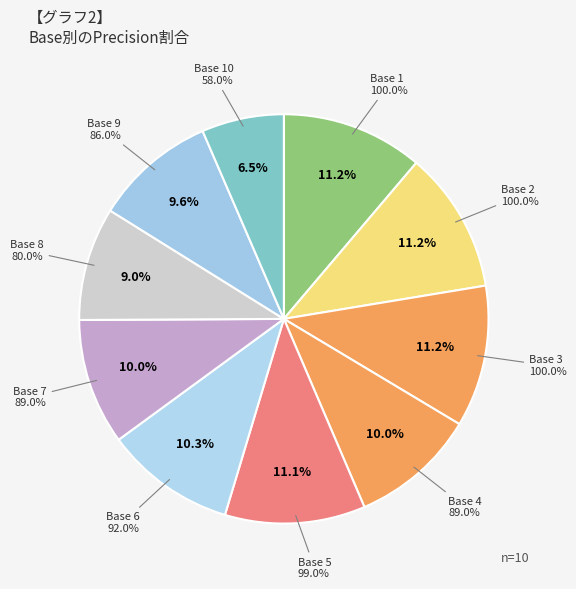

What percentage is NOT represented by 2?

88.8%